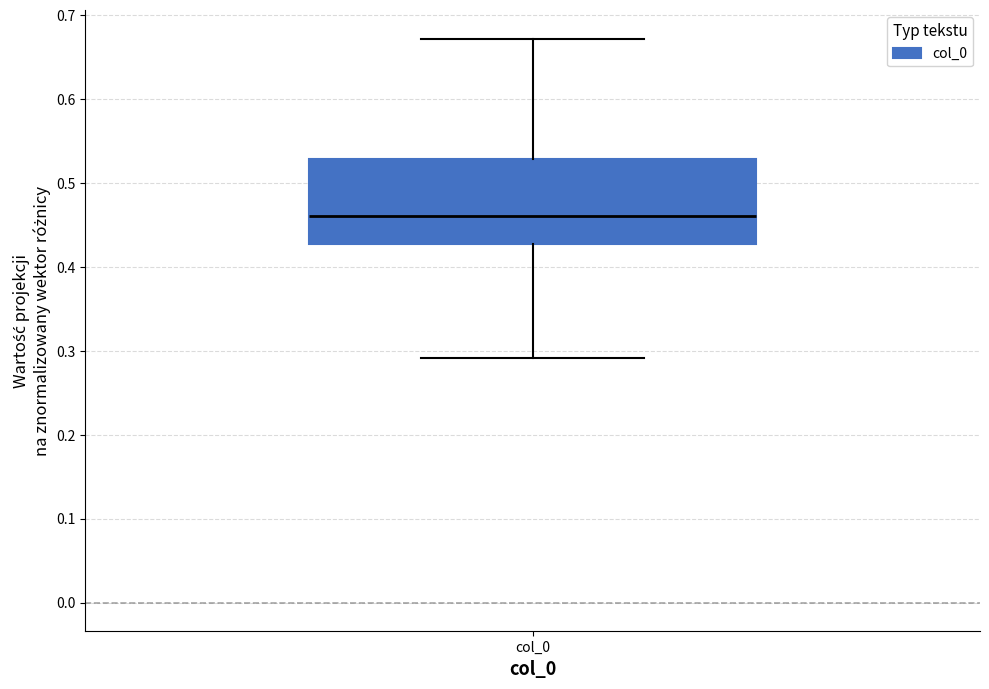

Read this box plot against the y-axis: the position of the median line, the range covered by the box, and the ends of both whiskers. The values are not printed on the chart, so give them approximately, as read against the axis.

median 0.46, box 0.43 to 0.53, whiskers 0.29 to 0.67